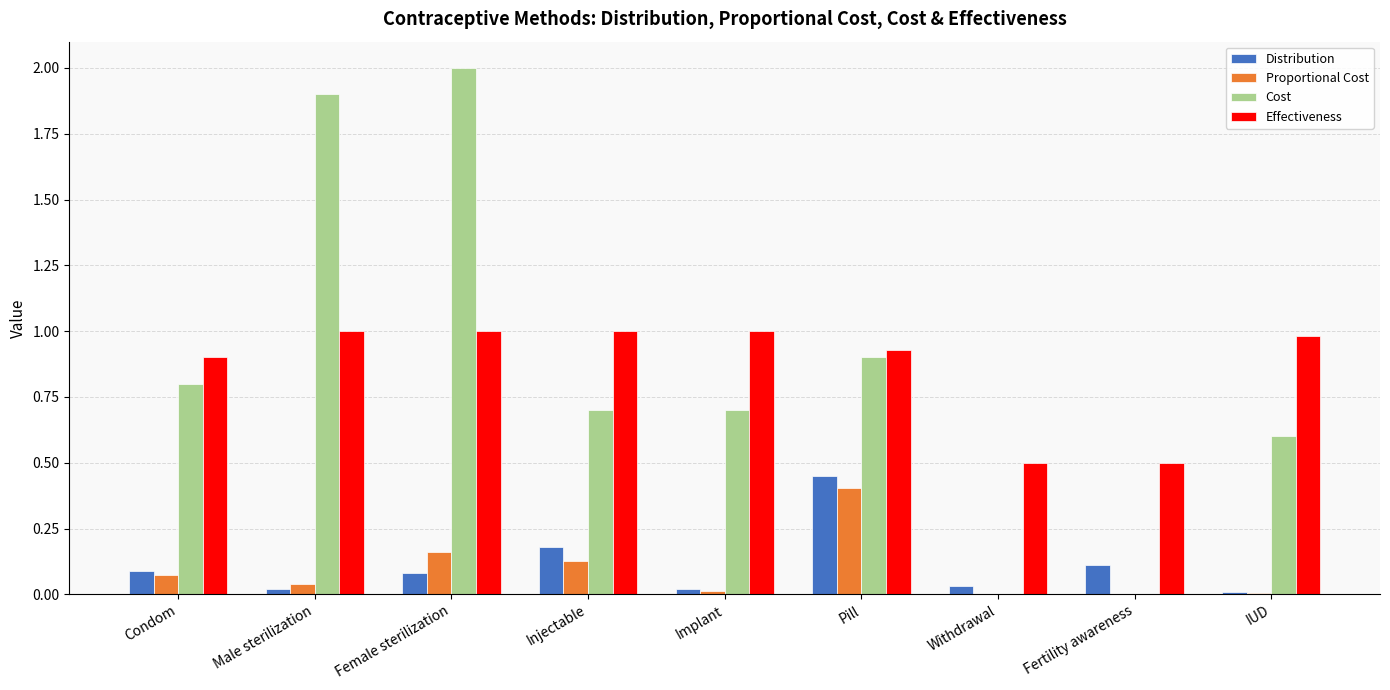

Which series has the largest range (max minus min)?

Cost